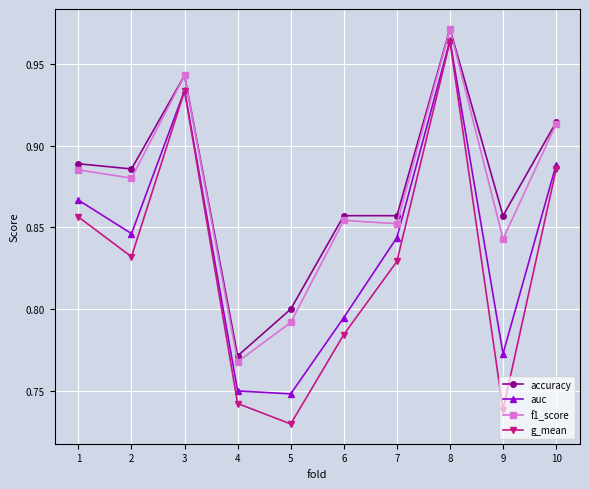

What is the difference between the accuracy values at 9 and 8?

0.1